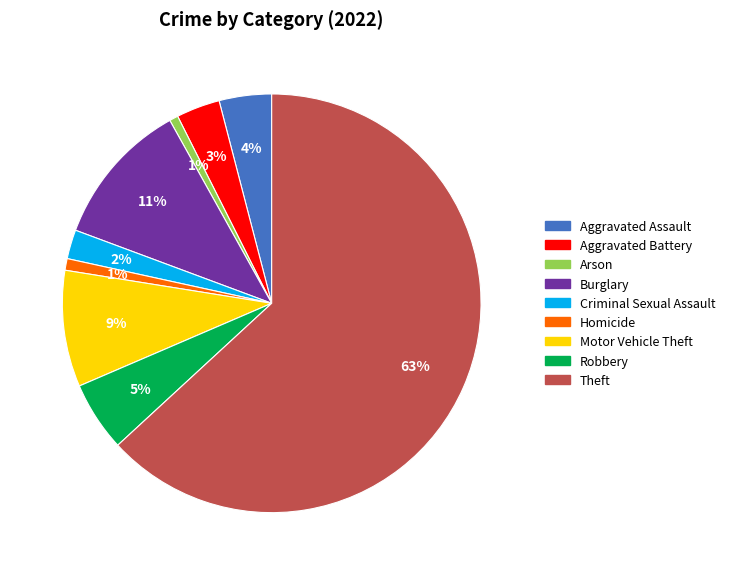

Is the sum of Motor Vehicle Theft and Arson greater than half?

No